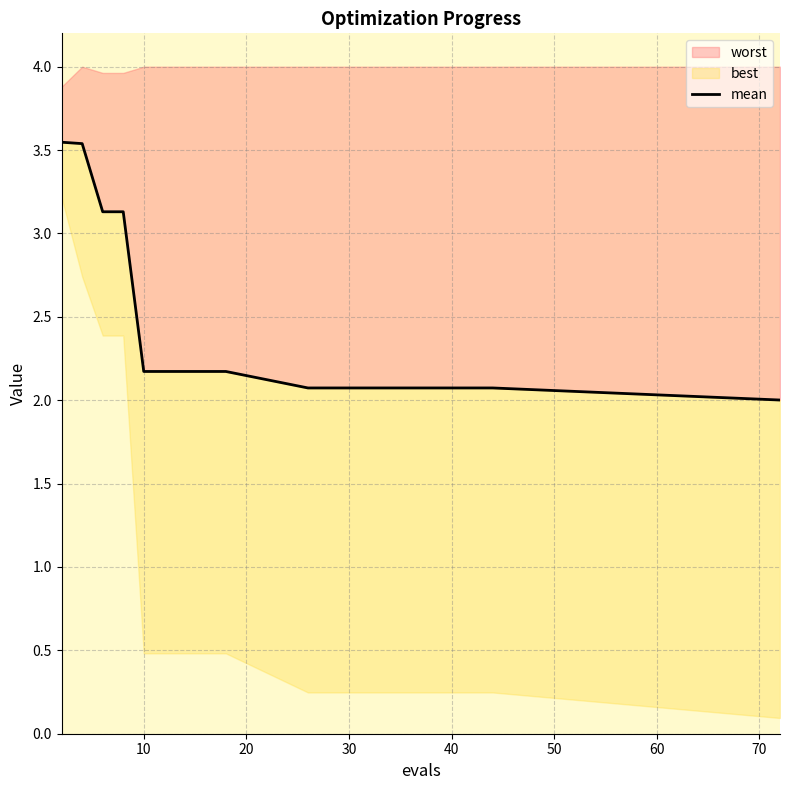

Reading right to left, extract all data points from this chart.

2.0	2.1	2.1	2.1	2.1	2.1	2.1	2.1	2.1	2.1	2.1	2.2	2.2	2.2	2.2	2.2	3.1	3.1	3.5	3.5